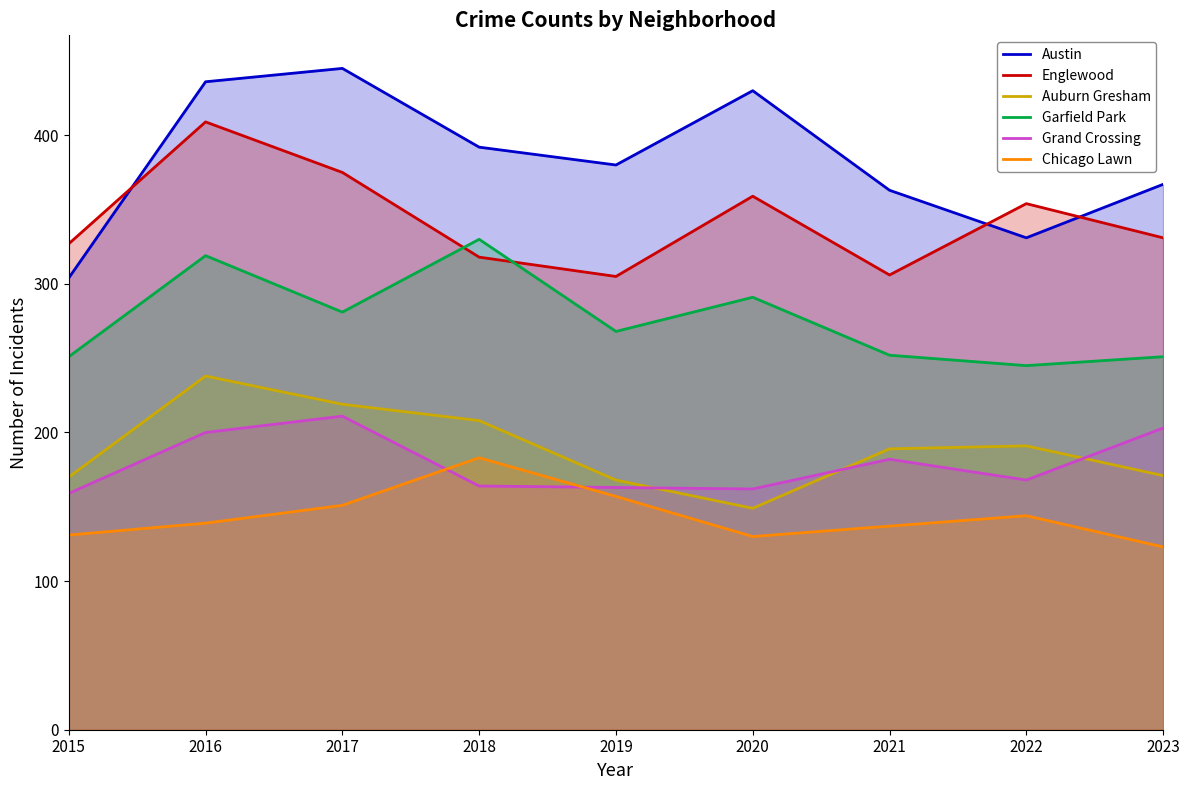

Rank the series at 2016 from highest to lowest value.

Austin, Englewood, Garfield Park, Auburn Gresham, Grand Crossing, Chicago Lawn